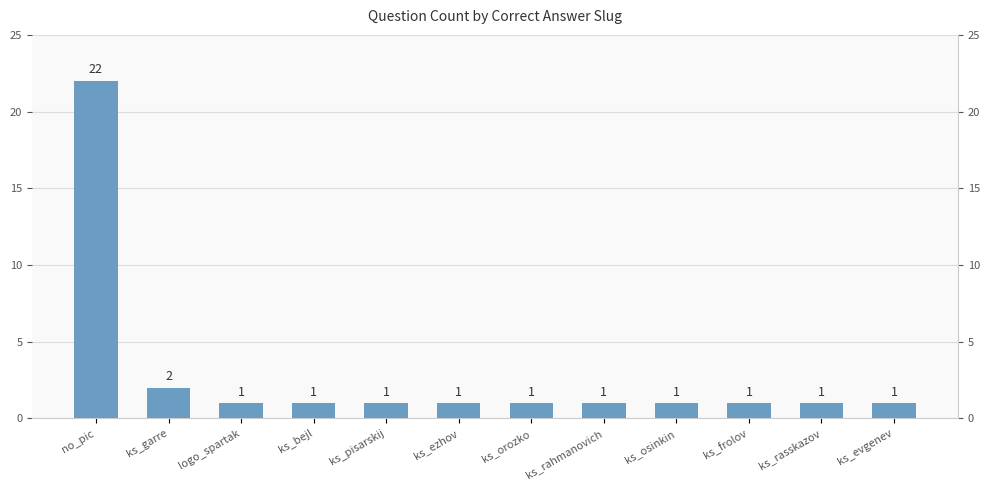

How many series are shown in this chart?

1